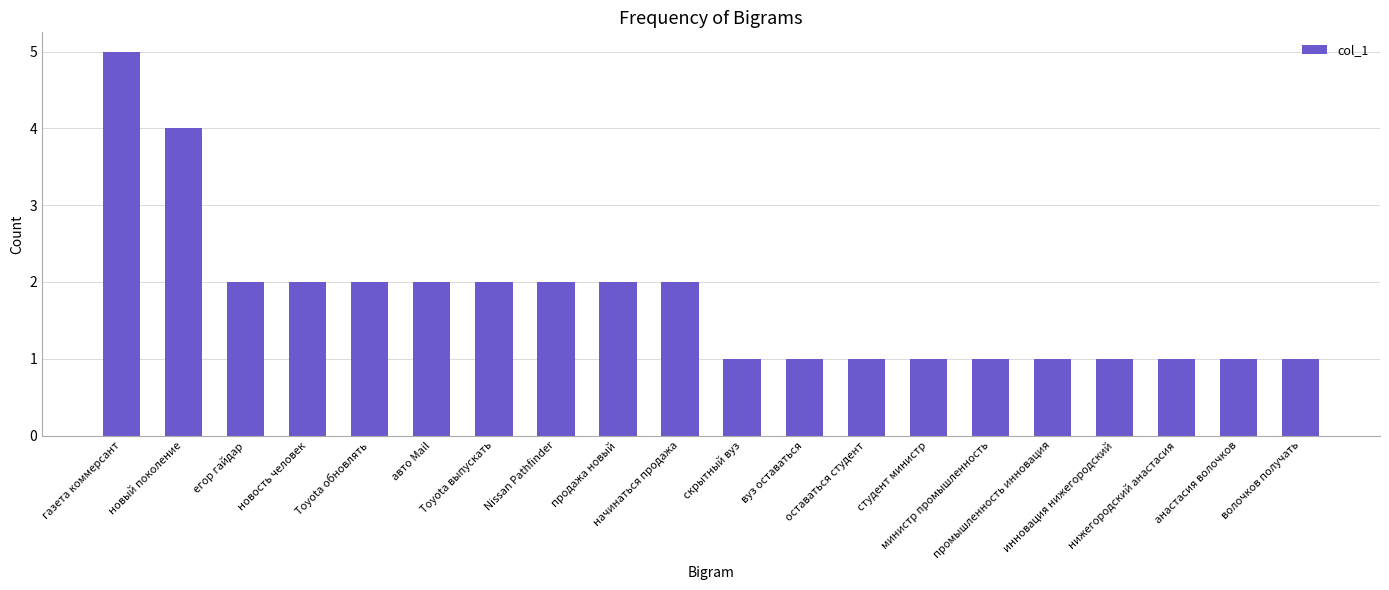

What is the smallest value displayed?

1